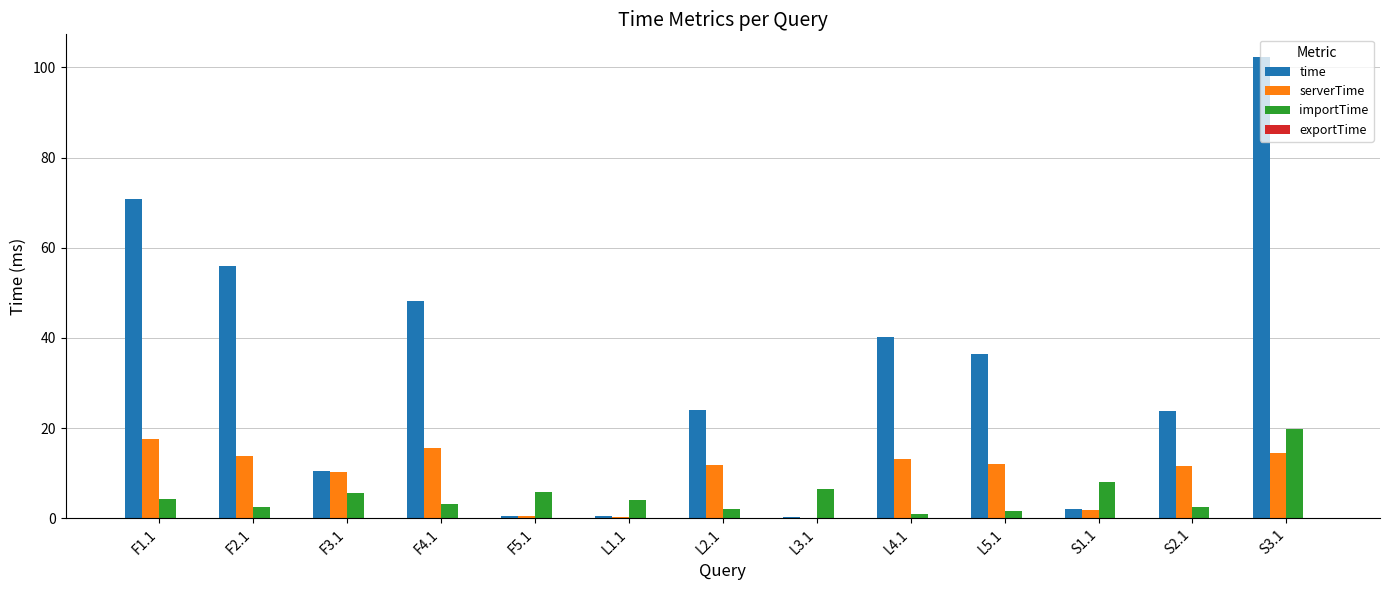

Which series has the largest total across all categories?

time